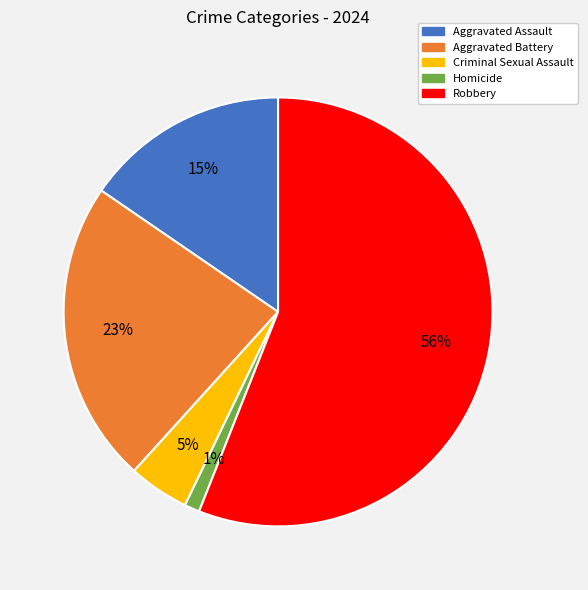

To the nearest percent, what percentage of the pie is Criminal Sexual Assault?

5%